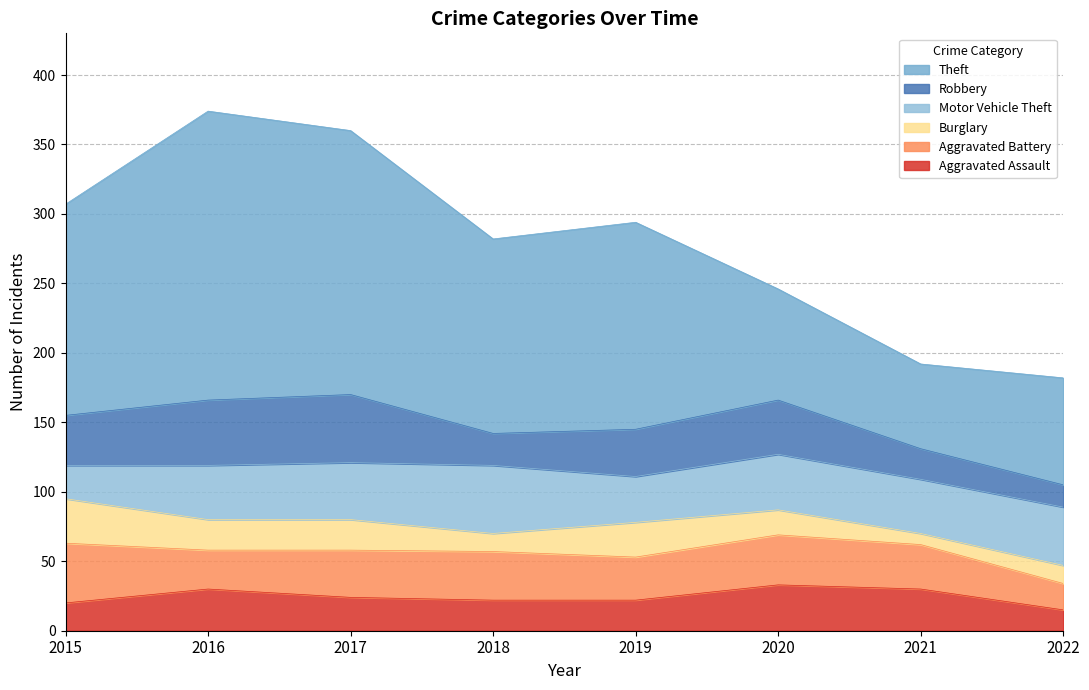

Which has a higher value, 2015 or 2019?

2019